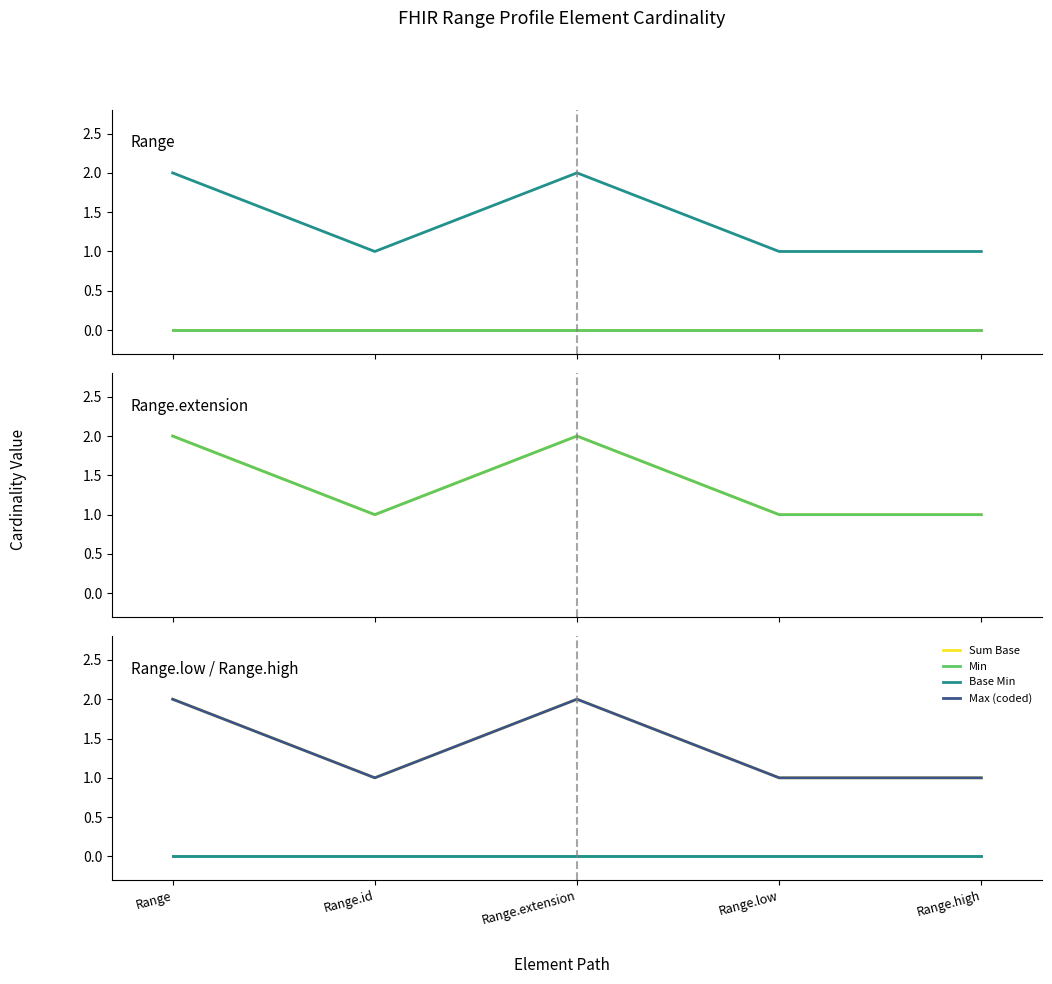

In Base Max (coded), how many points are lower than both neighbors (excluding endpoints)?

1